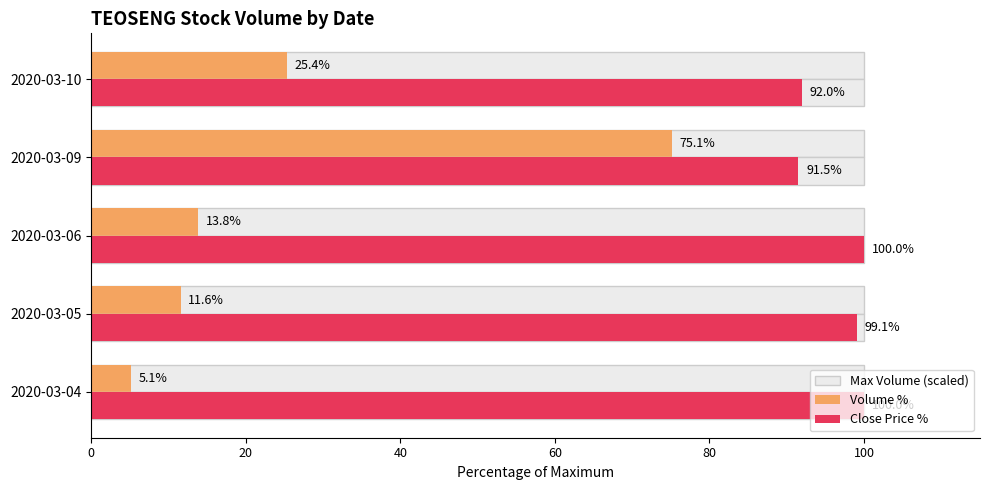

What is the value of the Volume % bar at the 2nd from the left?

11.6